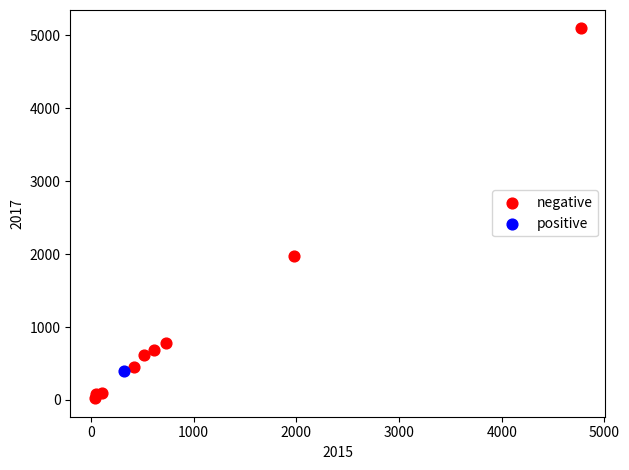

What are all the series names shown in the legend?

negative, positive